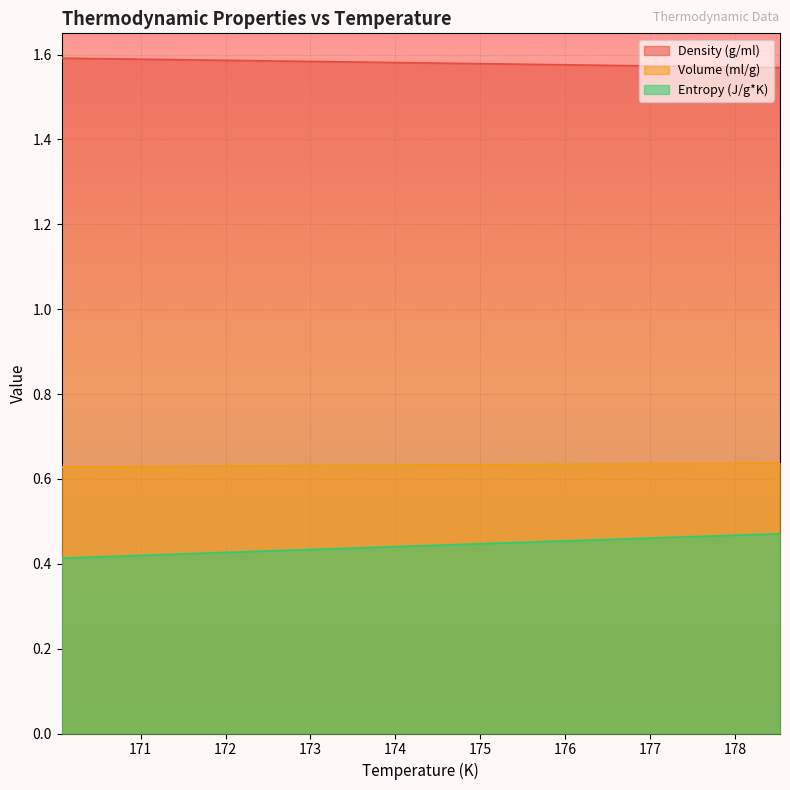

What is the approximate value of Density (g/ml) at 173.32?

1.6